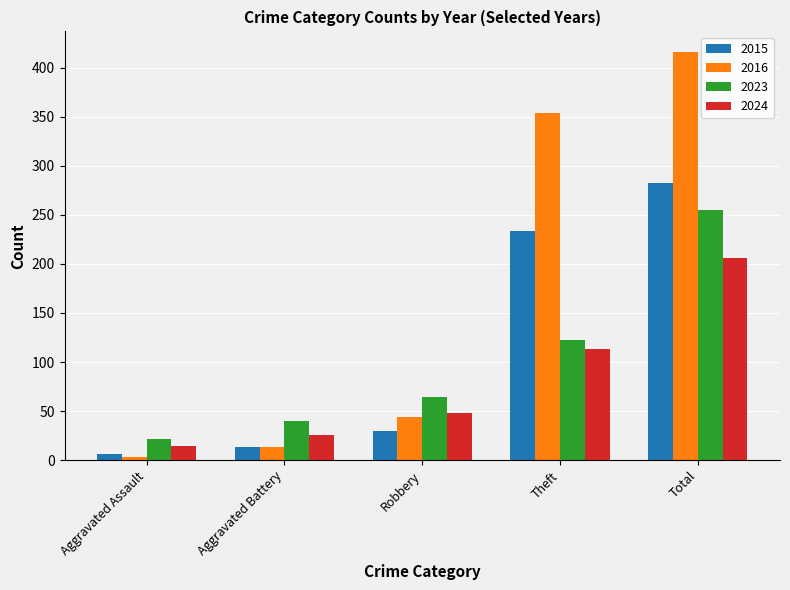

Does the chart contain any negative values?

No